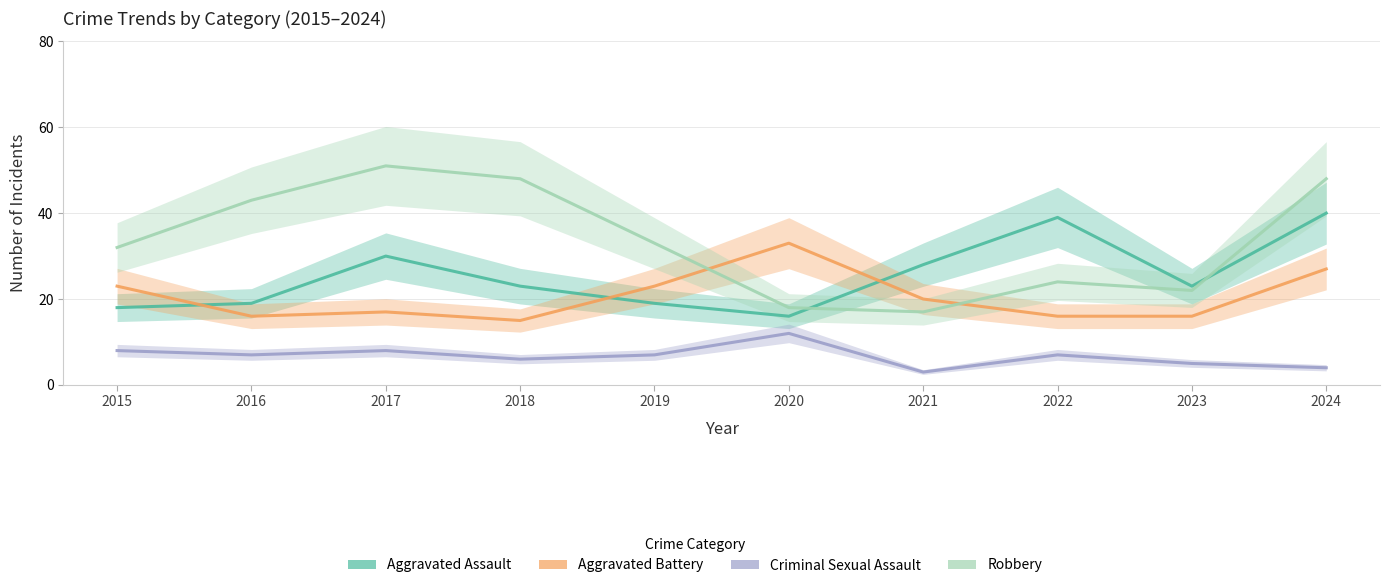

Reading left to right, what are all the values shown in this chart?

Aggravated Assault: 18	19	30	23	19	16	28	39	23	40
Aggravated Battery: 23	16	17	15	23	33	20	16	16	27
Criminal Sexual Assault: 8	7	8	6	7	12	3	7	5	4
Robbery: 32	43	51	48	33	18	17	24	22	48